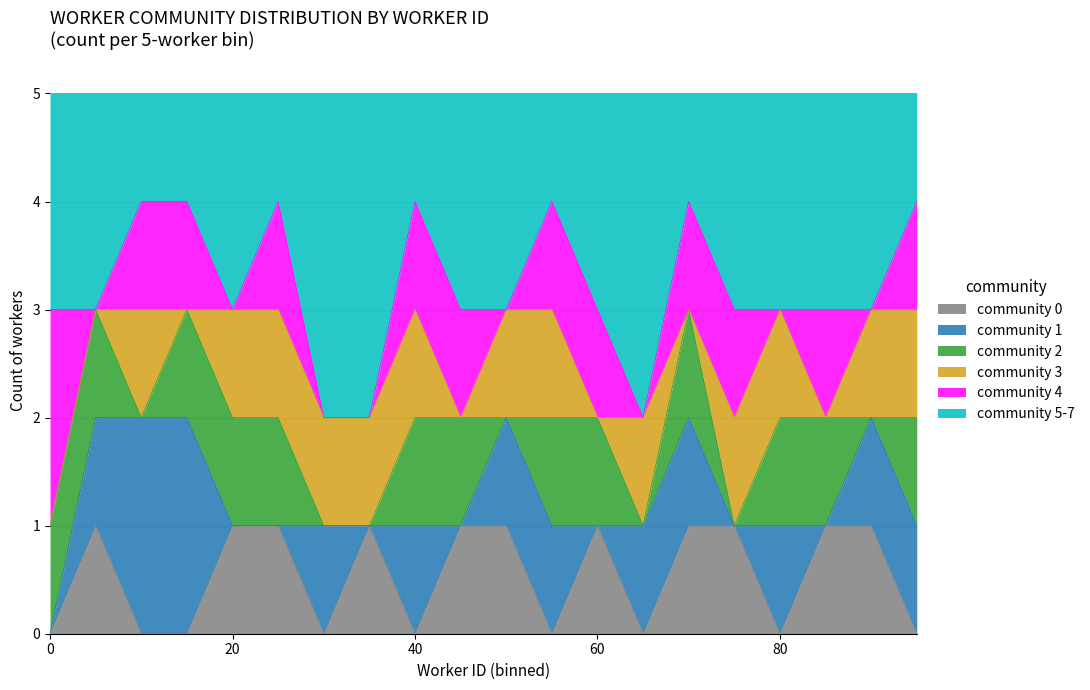

True or false: community 0 has a value of -1 at 40.

False